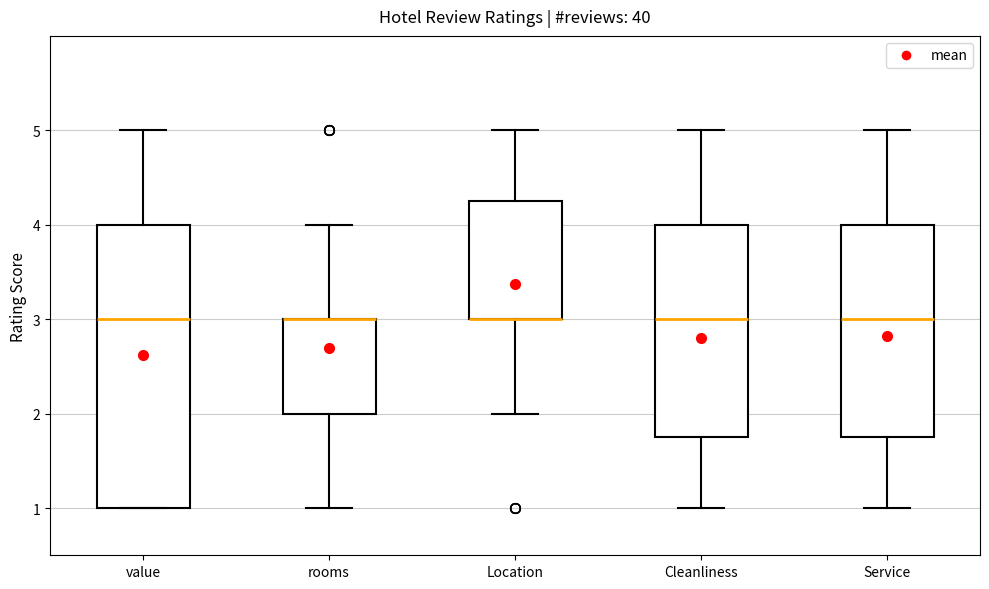

Where does the upper whisker of the box for rooms end on the y-axis? The values are not printed on the chart, so give them approximately, as read against the axis.

4.0